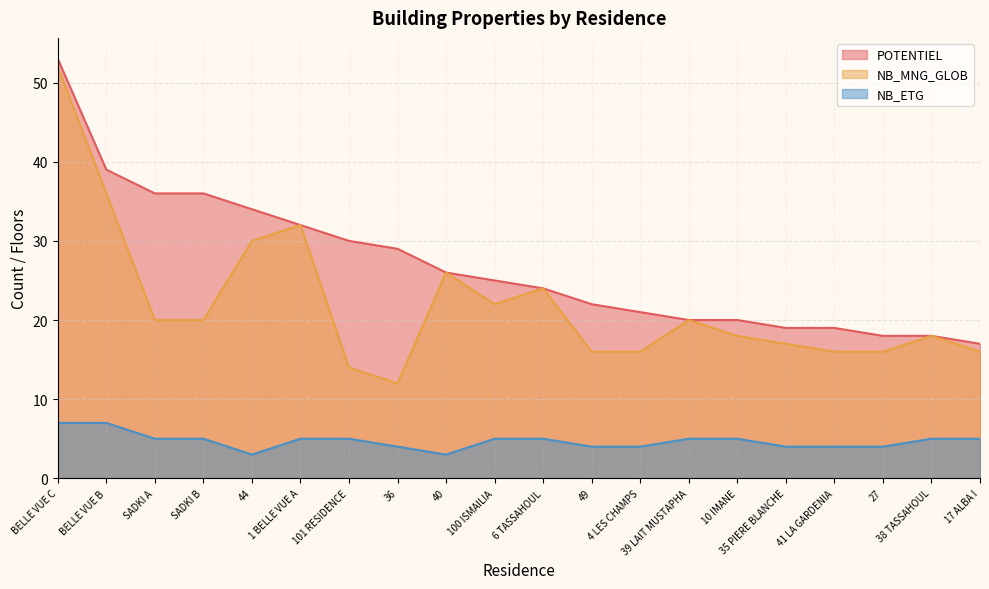

At which category does the chart reach its peak across all series?

BELLE VUE C